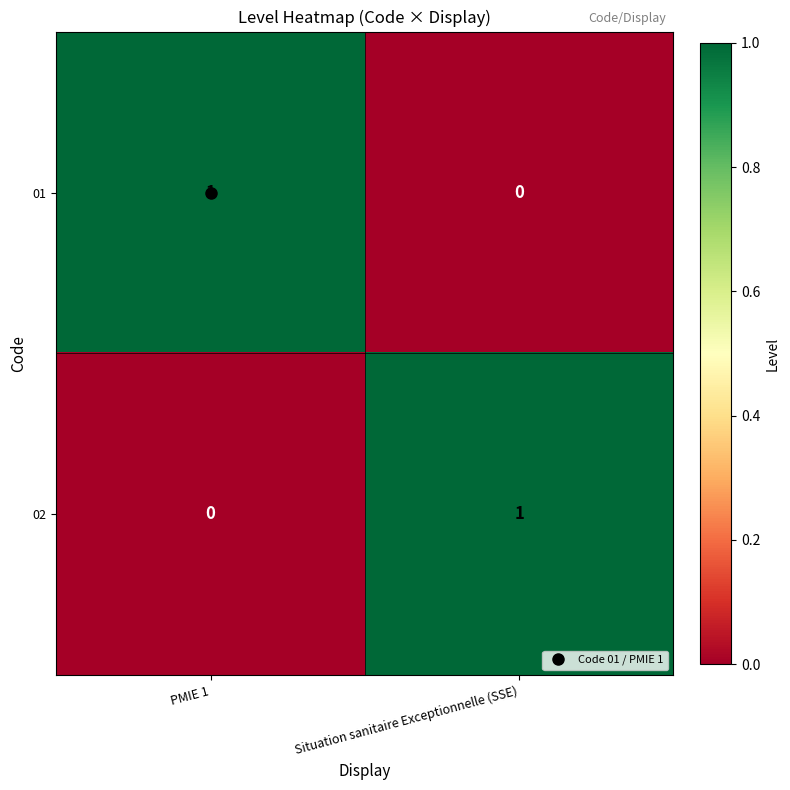

How many series are shown in this chart?

2